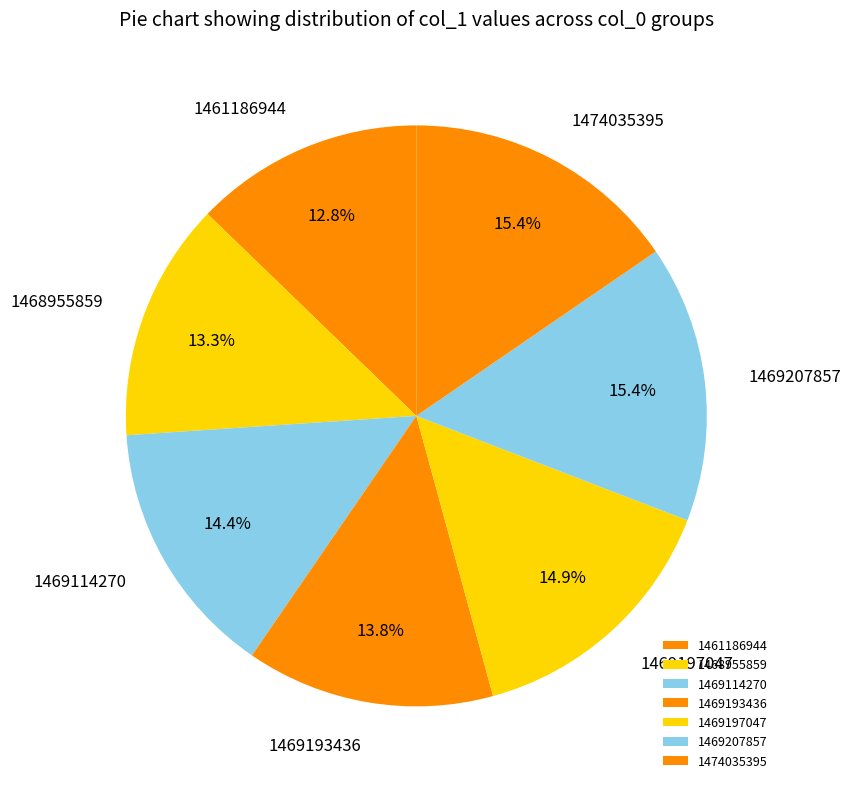

What is the ratio of the value at 1474035395 to the value at 1469207857?

1.0